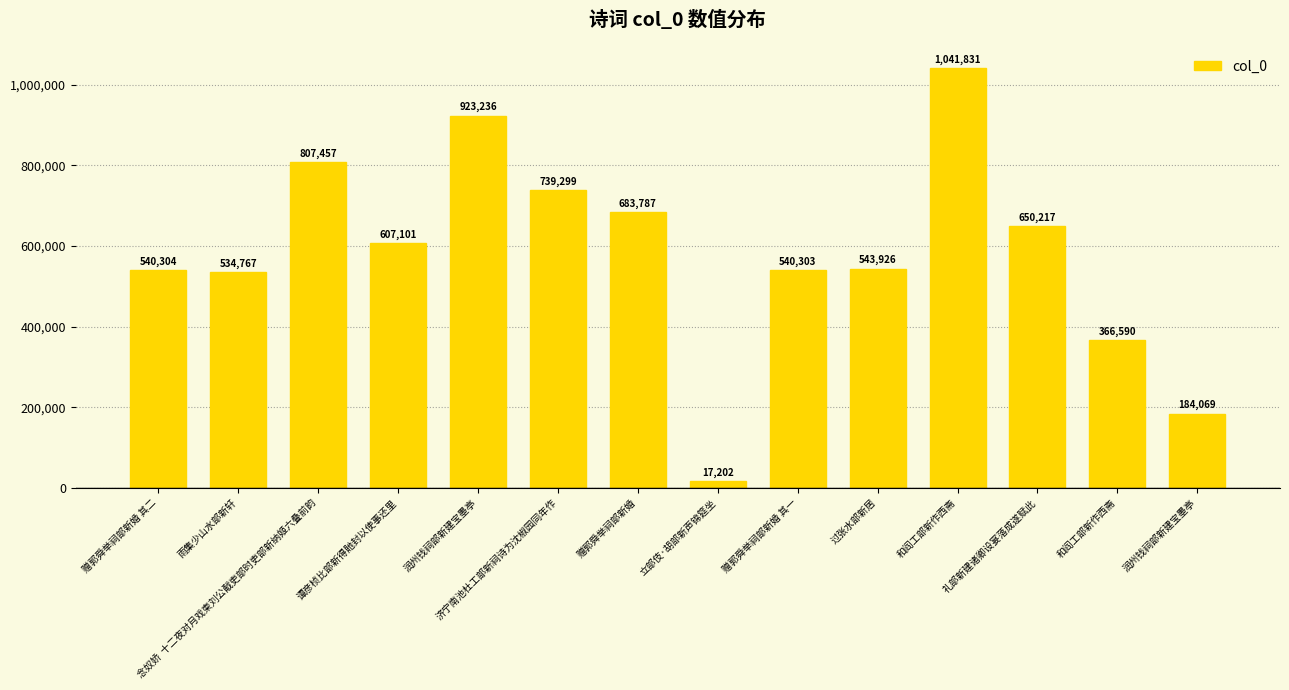

Rank the categories by value from highest to lowest.

和阎工部新作西斋, 润州钱祠部新建宝墨亭, 念奴娇  十二夜对月戏柬刘公㦷吏部时吏部新纳姬六叠前韵, 济宁南池杜工部新祠诗为沈椒园同年作, 赠郭舜举祠部新婚, 礼部新建诸卿设宴落成遂赋此, 谭彦桢比部新得貤封以使事还里, 过张水部新居, 赠郭舜举祠部新婚 其二, 赠郭舜举祠部新婚 其一, 雨集少山水部新轩, 和阎工部新作西斋, 润州钱祠部新建宝墨亭, 立部伎·胡部新声锦筵坐